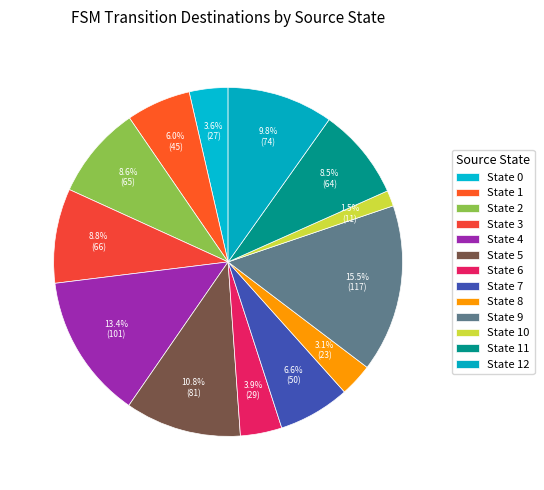

How many slices are in this pie chart?

13